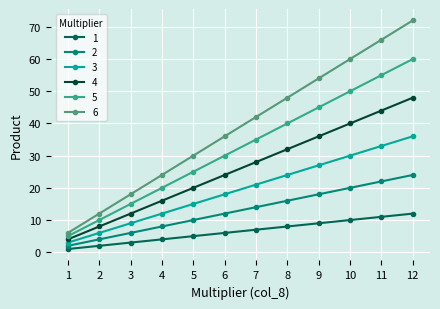

The value of 3 at 4 is 4. True or false?

False